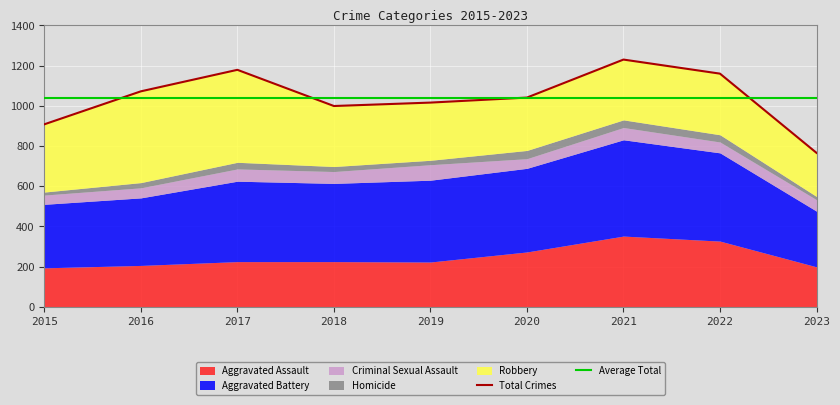

Which series has the largest total across all categories?

Aggravated Battery